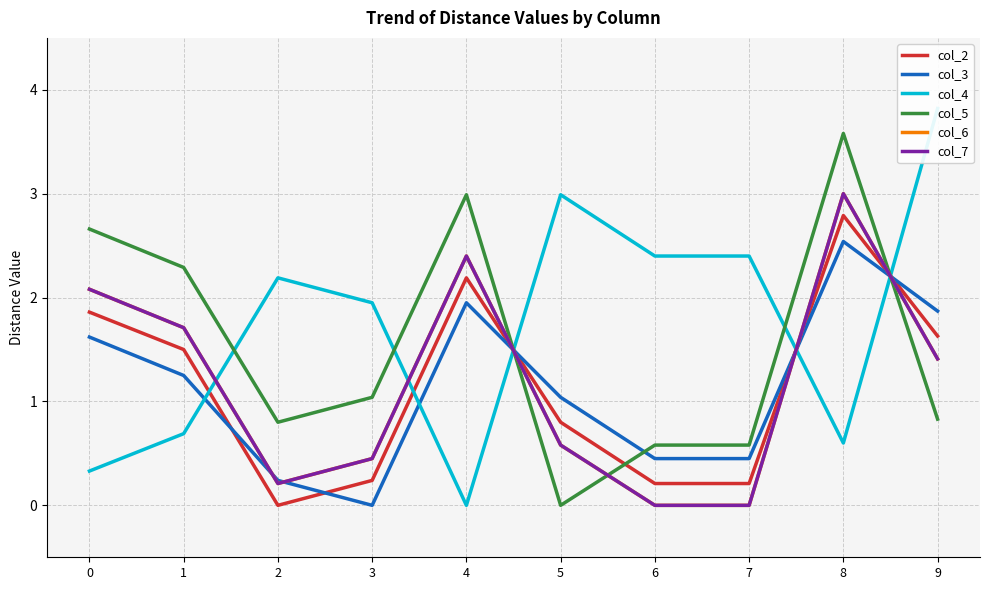

The value of col_5 at 4 is 3.0. True or false?

True